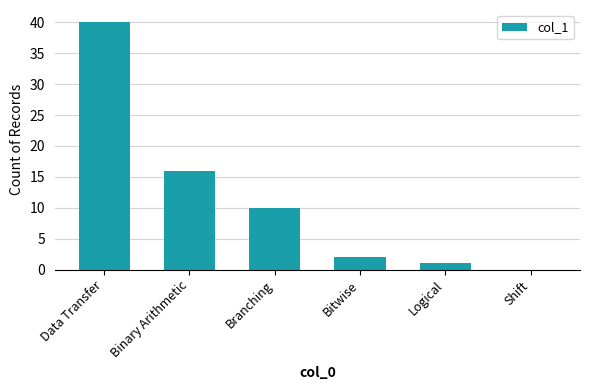

What is the sum of the values at Data Transfer and Branching?

50